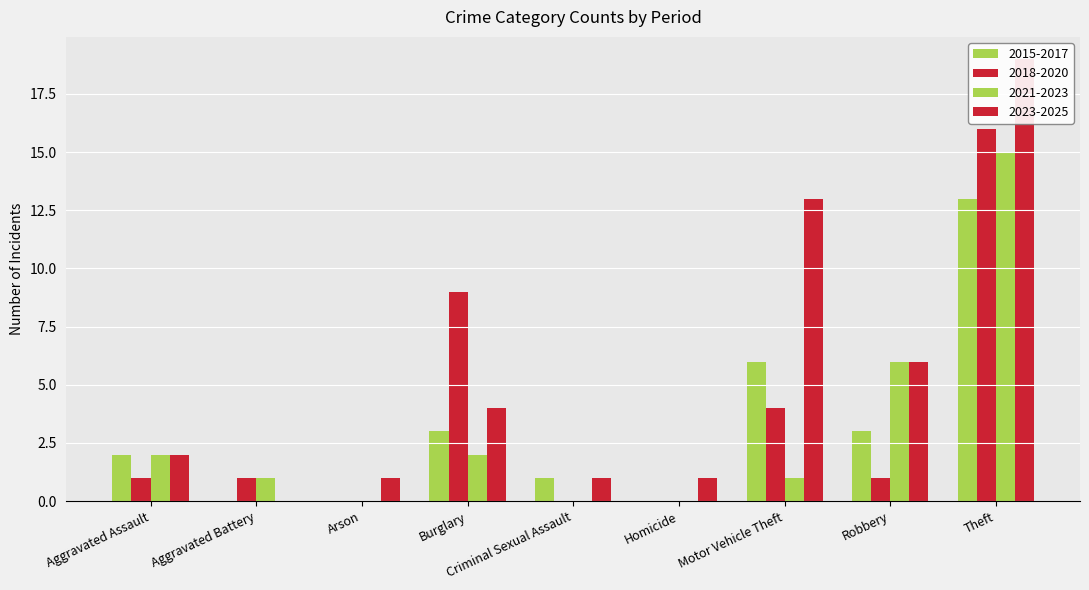

At which label is 2023-2025 closest to 9?

Robbery